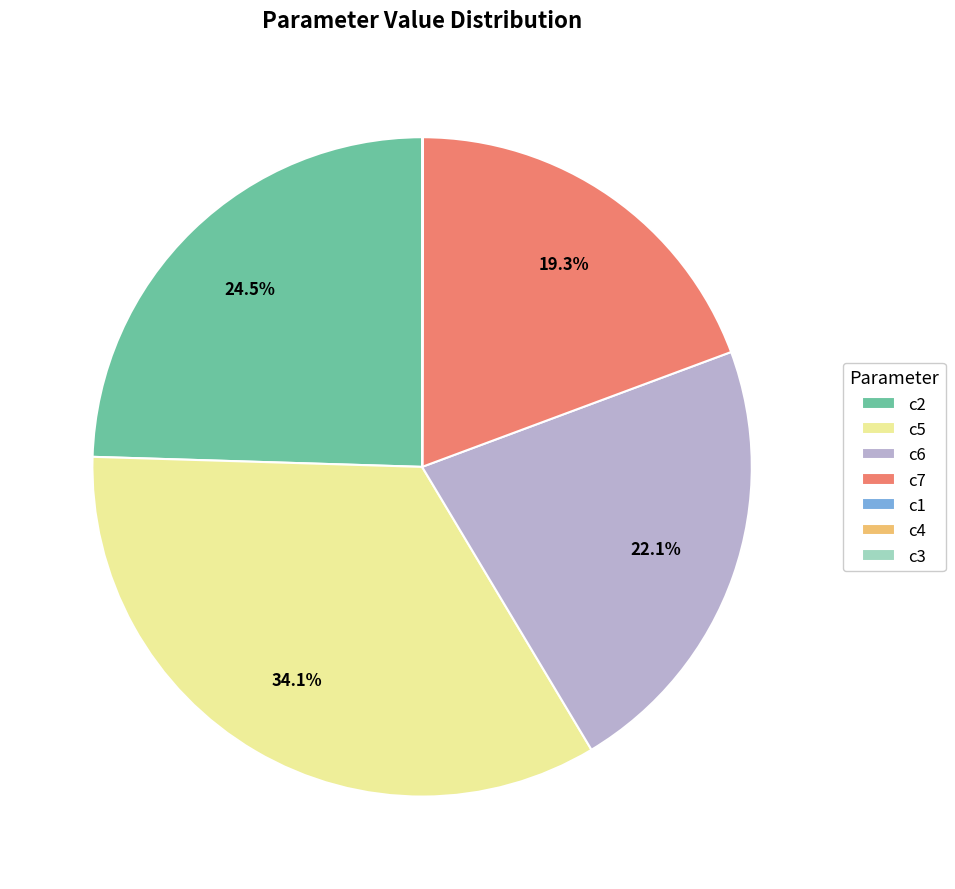

To the nearest percent, what is the average slice percentage?

14%